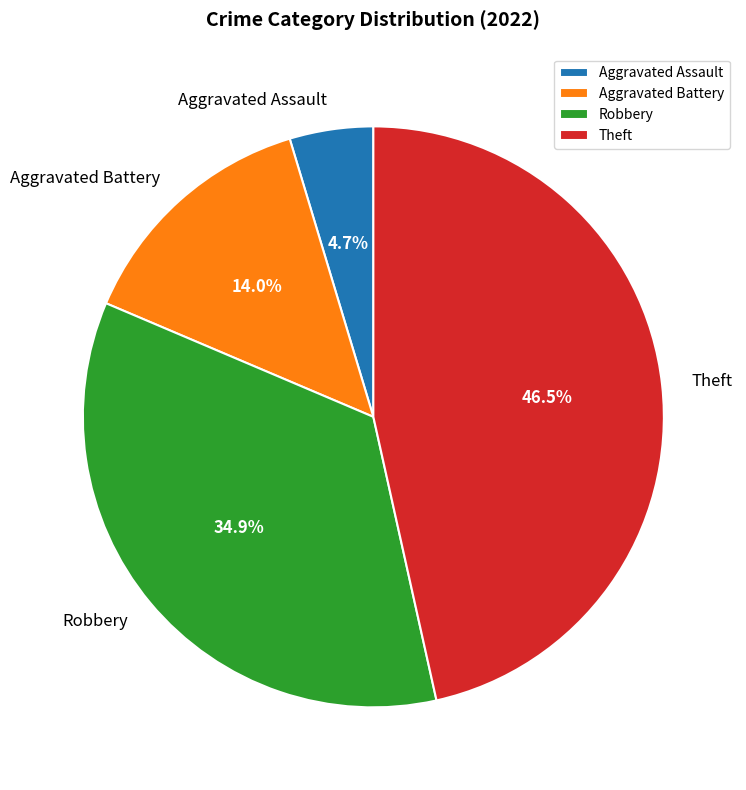

Approximately how many times larger is the value at Aggravated Battery compared to Robbery?

0.4